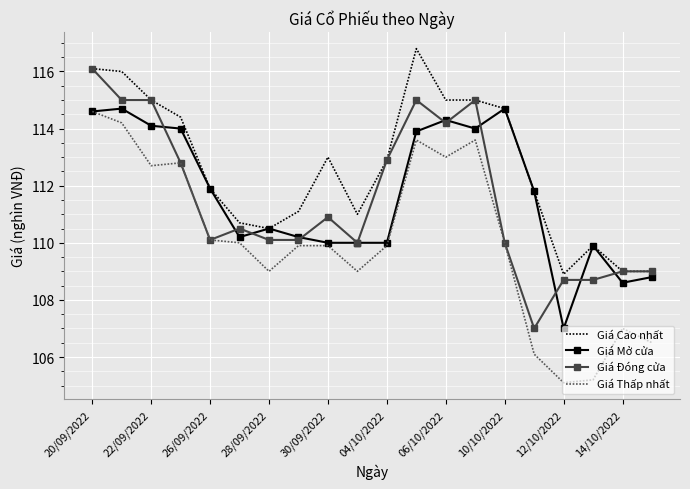

True or false: Giá Cao nhất has more than 1 interior local peaks.

True